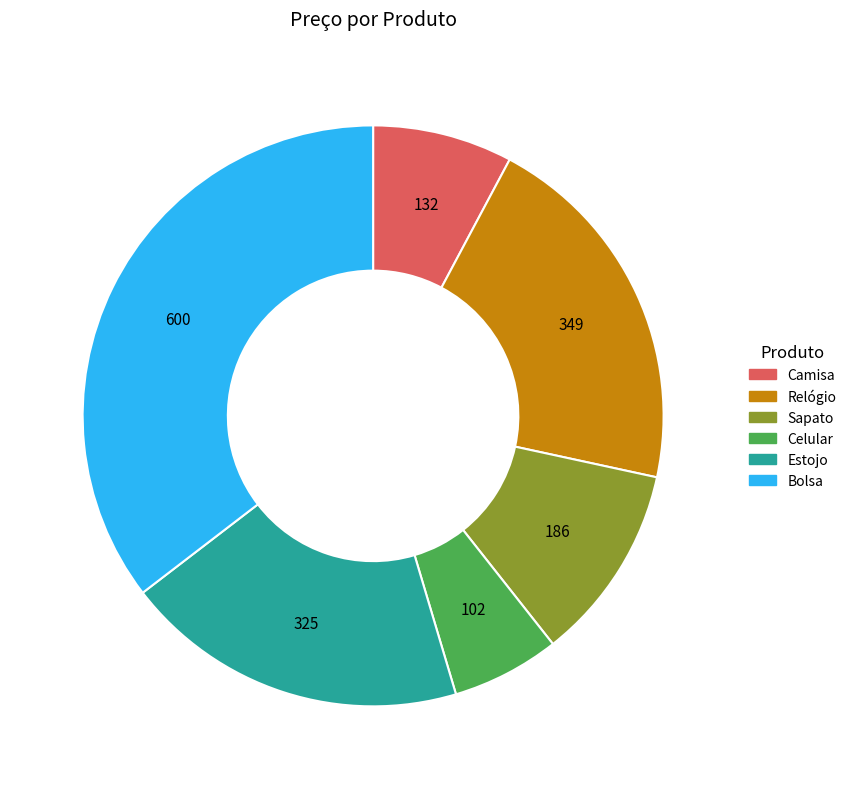

Count the number of slices in the pie.

6